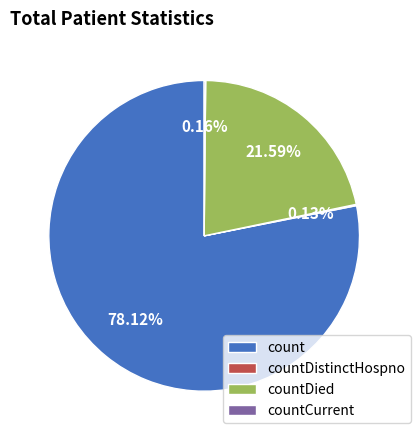

Does count account for over 50% of the chart?

Yes